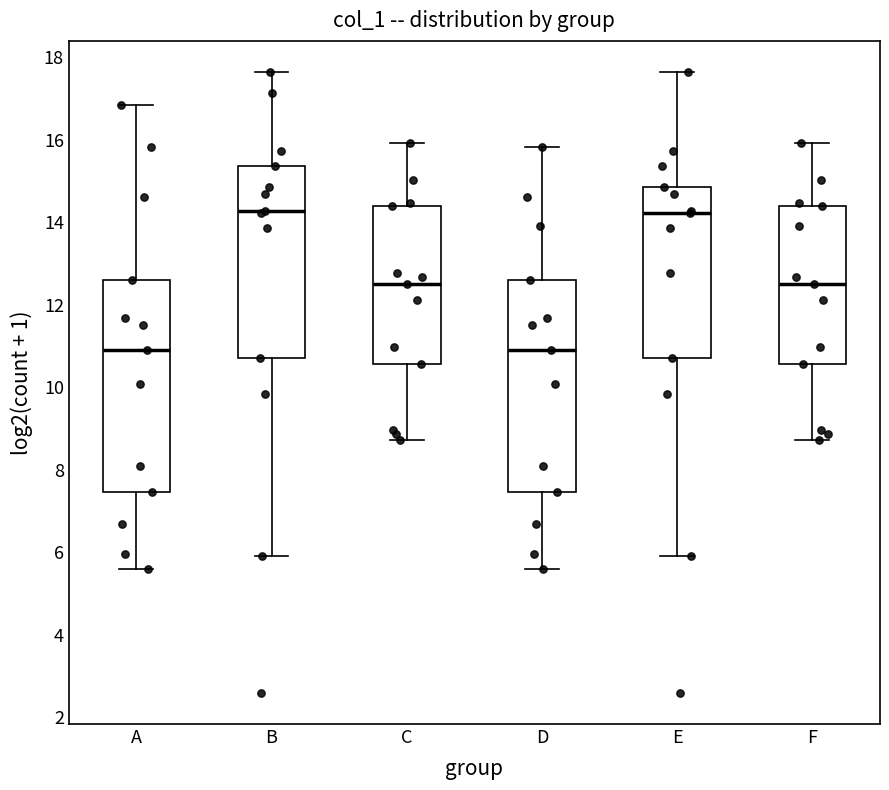

Reading left to right, read every box against the y-axis: the position of its median line, the range the box covers, and the ends of its whiskers. The values are not printed on the chart, so give them approximately, as read against the axis.

A: median 10.8, box 7.4 to 12.6, whiskers 5.6 to 16.8
B: median 14.2, box 10.8 to 15.4, whiskers 6.0 to 17.6
C: median 12.6, box 10.6 to 14.4, whiskers 8.8 to 16.0
D: median 10.8, box 7.4 to 12.6, whiskers 5.6 to 15.8
E: median 14.2, box 10.8 to 14.8, whiskers 6.0 to 17.6
F: median 12.6, box 10.6 to 14.4, whiskers 8.8 to 16.0